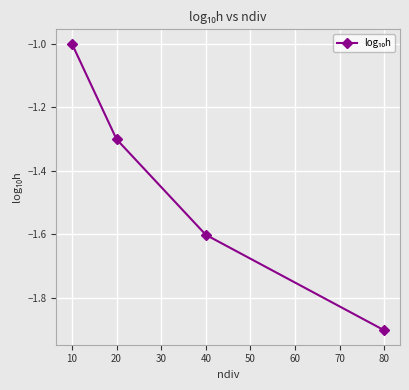

True or false: the data shows -2.6 at 40.

False